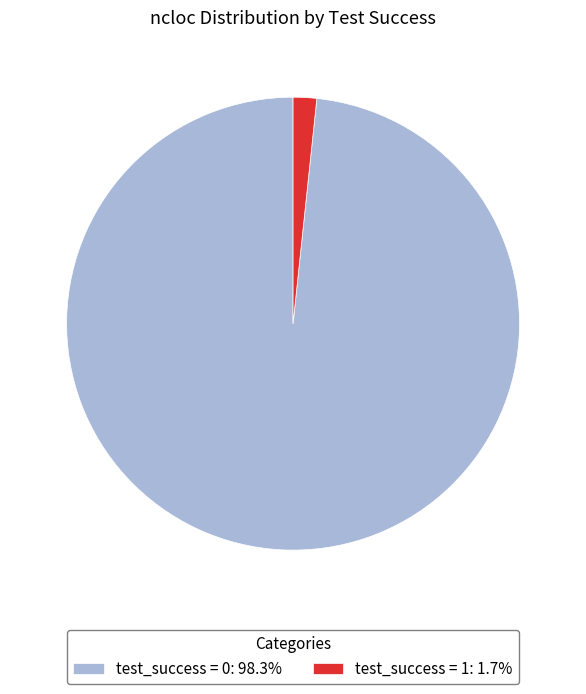

How many slices are in this pie chart?

2